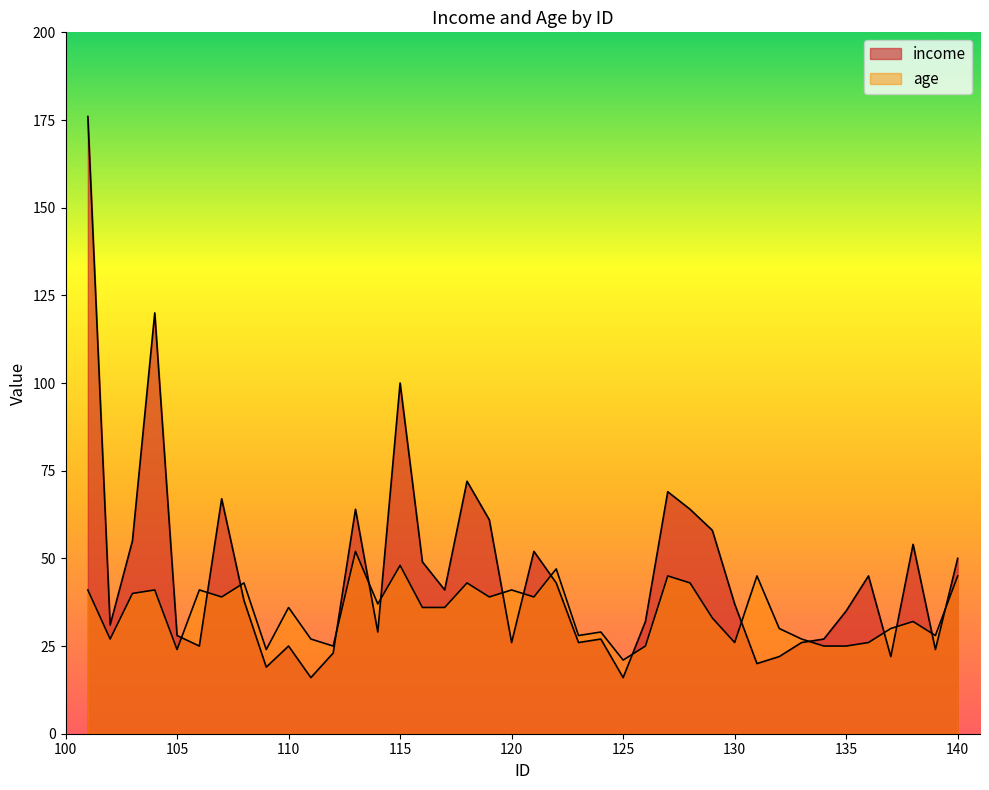

Reading left to right, extract all data points from this chart.

income: 176	31	55	120	28	25	67	38	19	25	16	23	64	29	100	49	41	72	61	26	52	43	26	27	16	32	69	64	58	37	20	22	26	27	35	45	22	54	24	50
age: 41	27	40	41	24	41	39	43	24	36	27	25	52	37	48	36	36	43	39	41	39	47	28	29	21	25	45	43	33	26	45	30	27	25	25	26	30	32	28	45